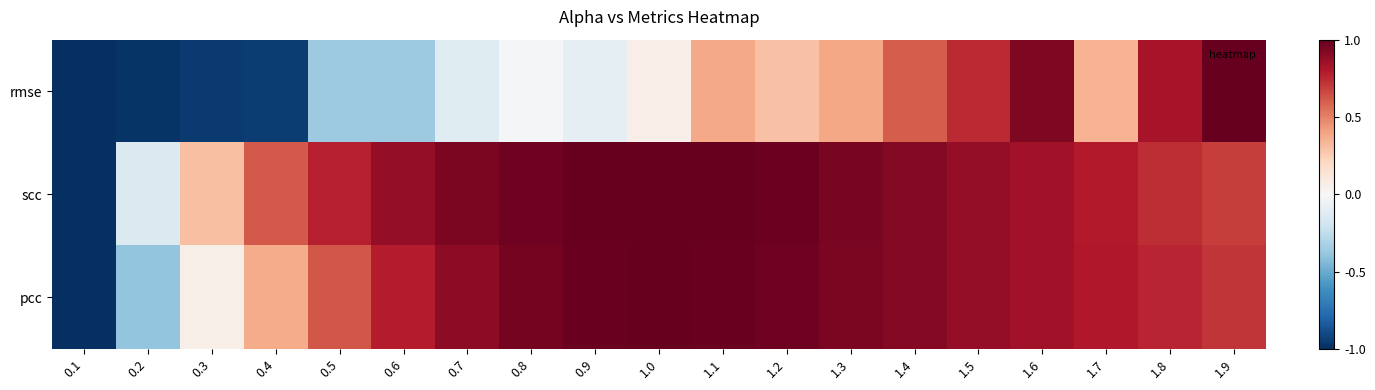

Between 1.3 and 0.1, which is larger?

1.3